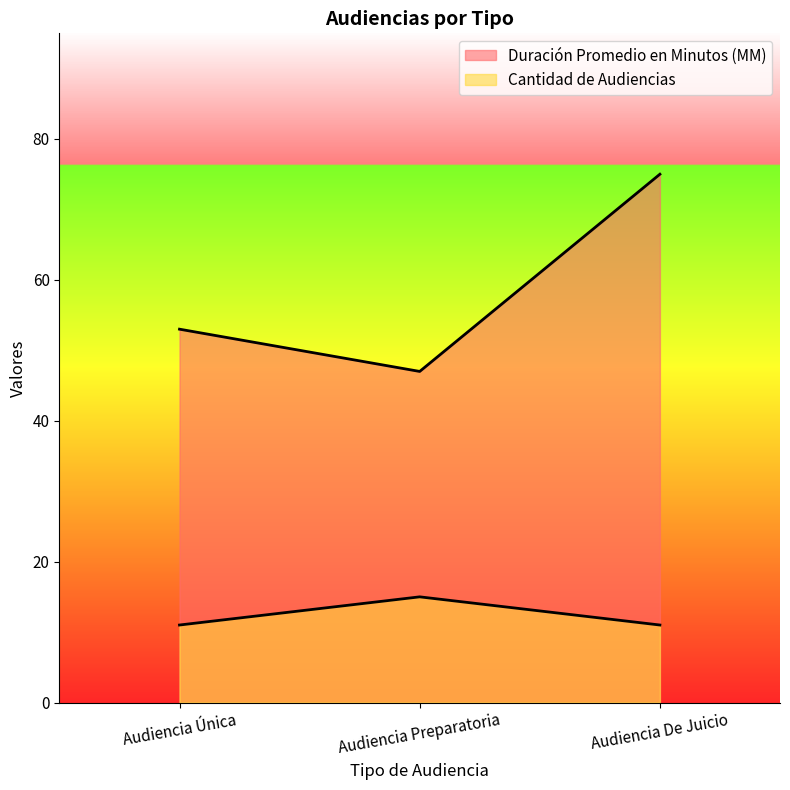

Reading left to right, transcribe all the data shown in this chart.

Duración Promedio en Minutos (MM): 53	47	75
Cantidad de Audiencias: 11	15	11